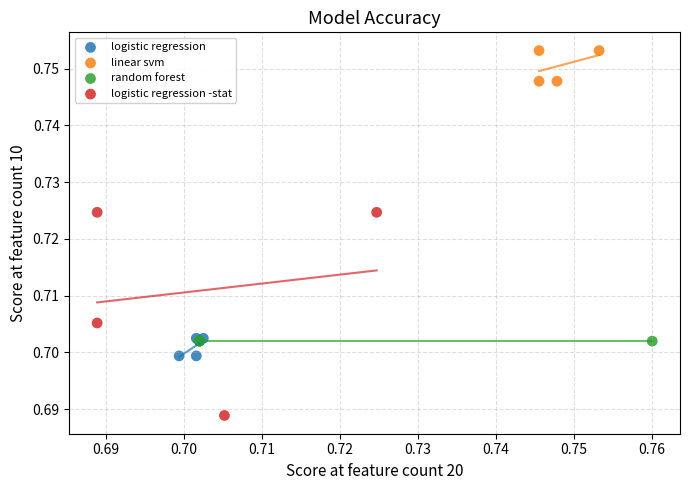

What are all the series names shown in the legend?

logistic regression, linear svm, random forest, logistic regression -stat